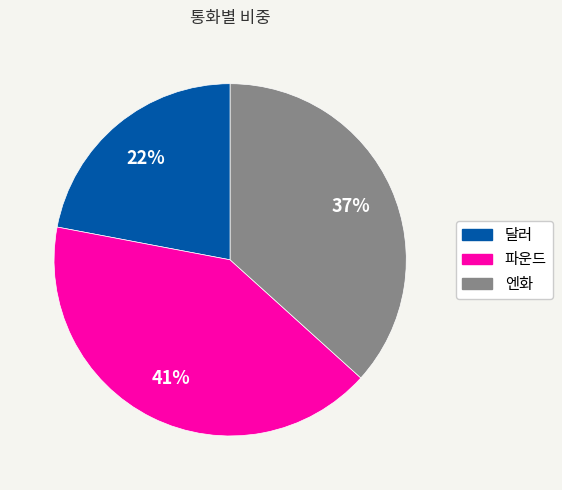

Count the number of slices in the pie.

3